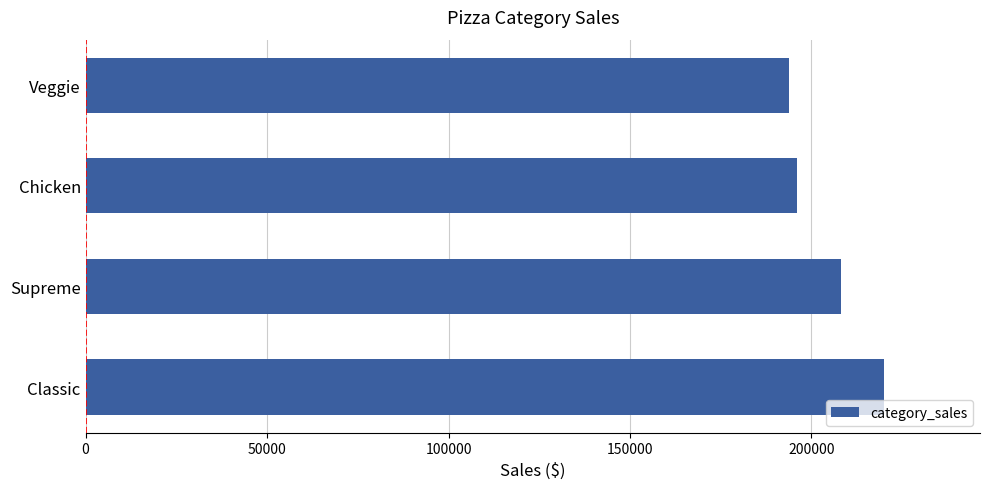

The value at Supreme is 208197.0. True or false?

True